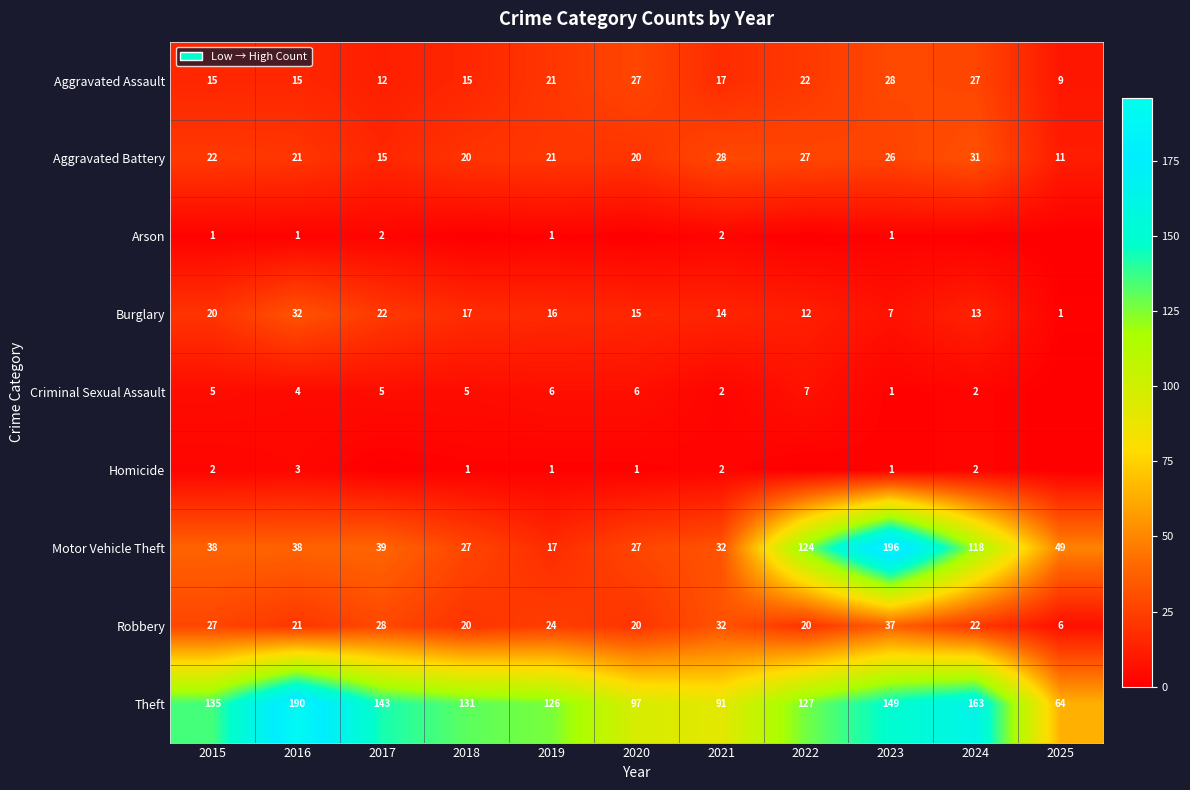

The value of Arson at 2019 is 1. True or false?

True